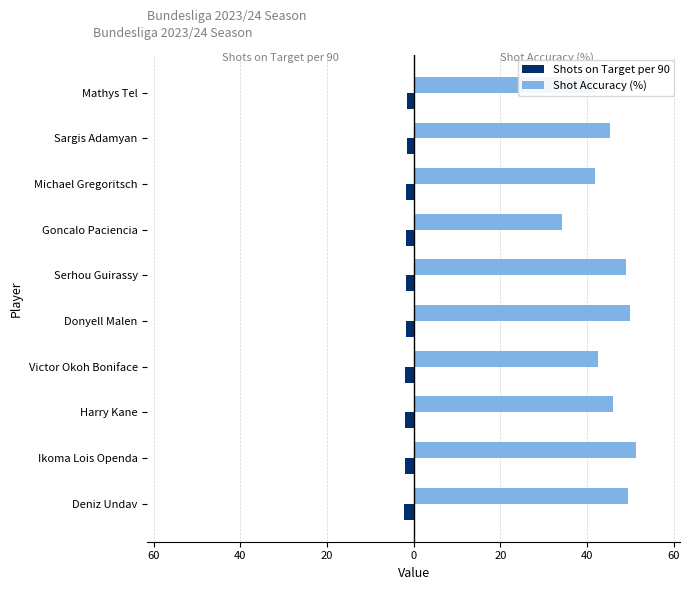

What are all the series names shown in the legend?

Shots on Target per 90, Shot Accuracy (%)